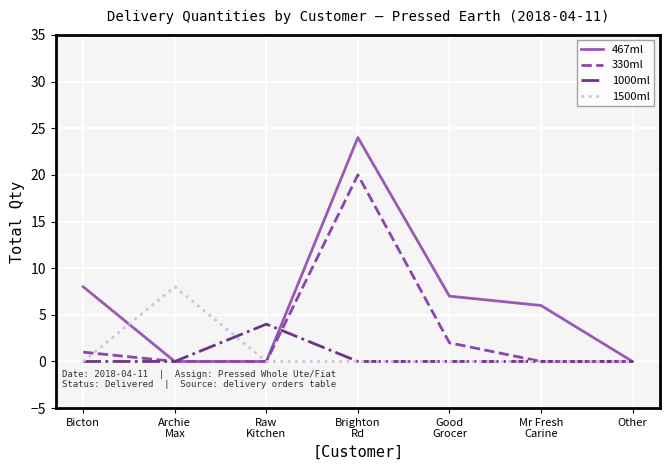

Rank the series by their maximum value, from lowest to highest.

1000ml, 1500ml, 330ml, 467ml